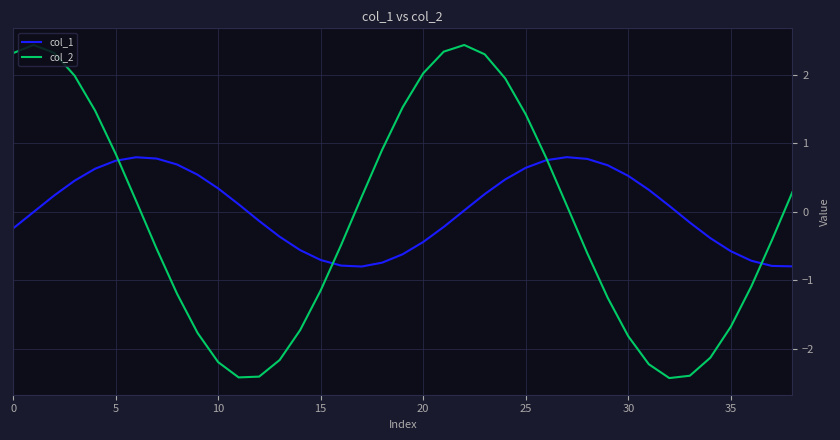

What are all the series names shown in the legend?

col_1, col_2